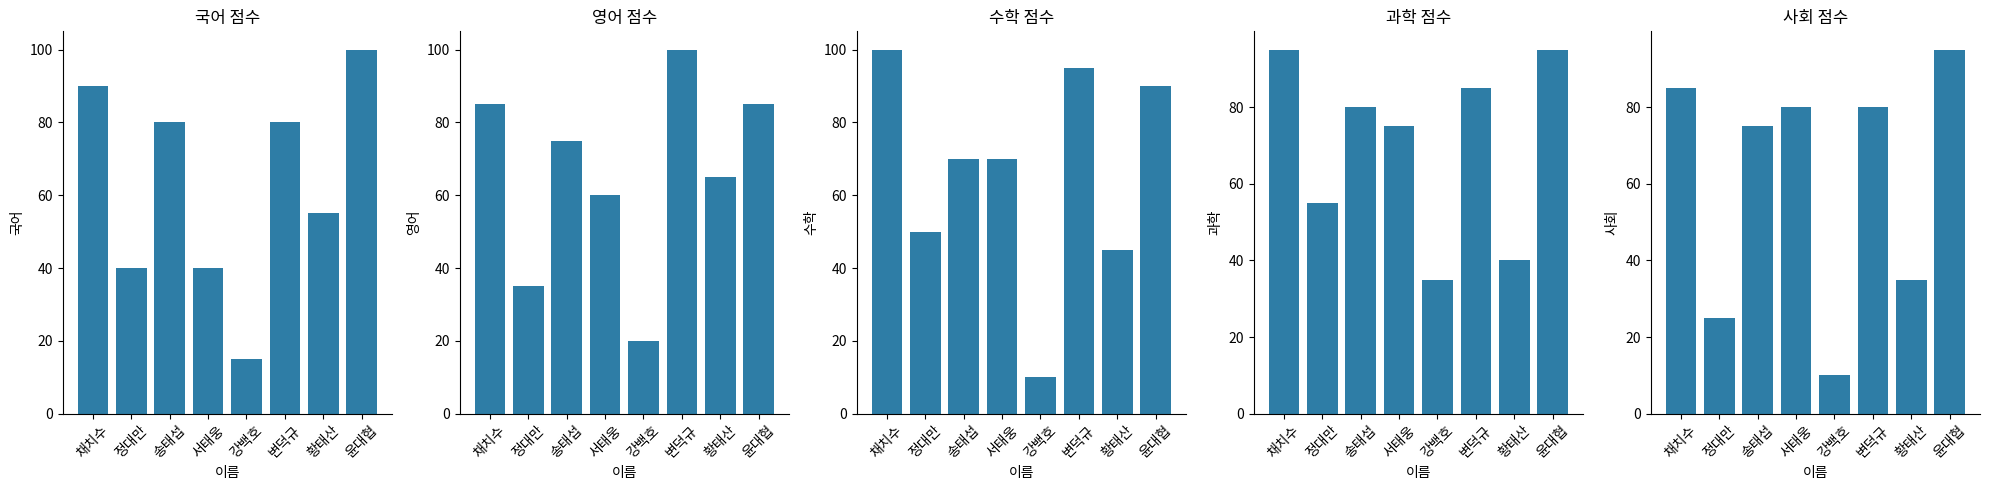

Is it true that 수학 equals 70 at 송태섭?

True